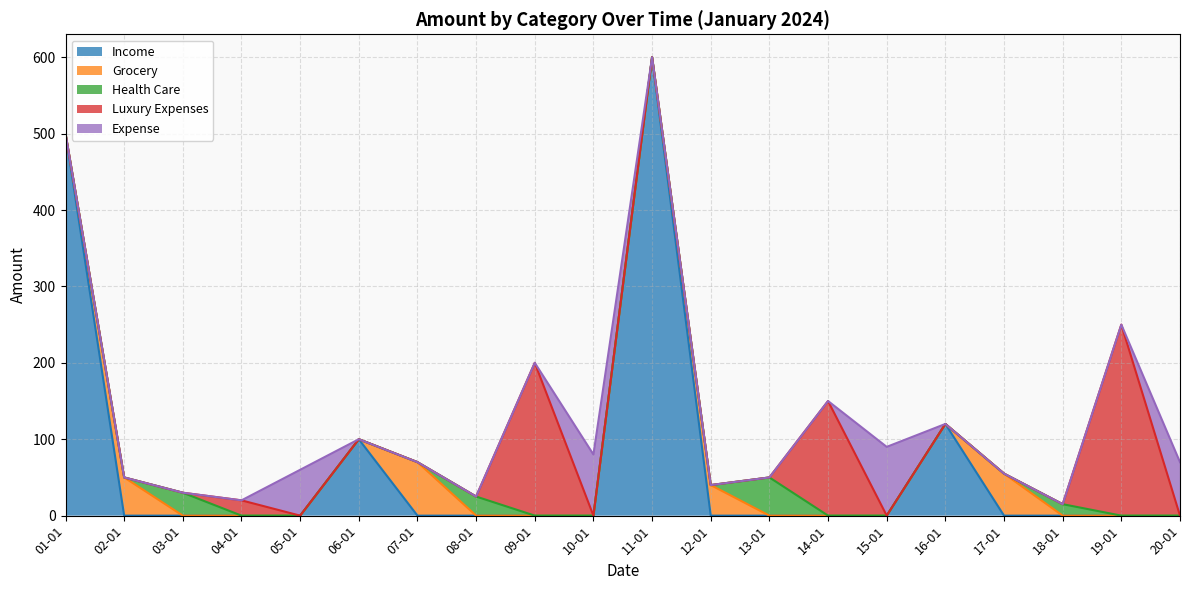

True or false: Luxury Expenses and Grocery intersect in this chart.

False